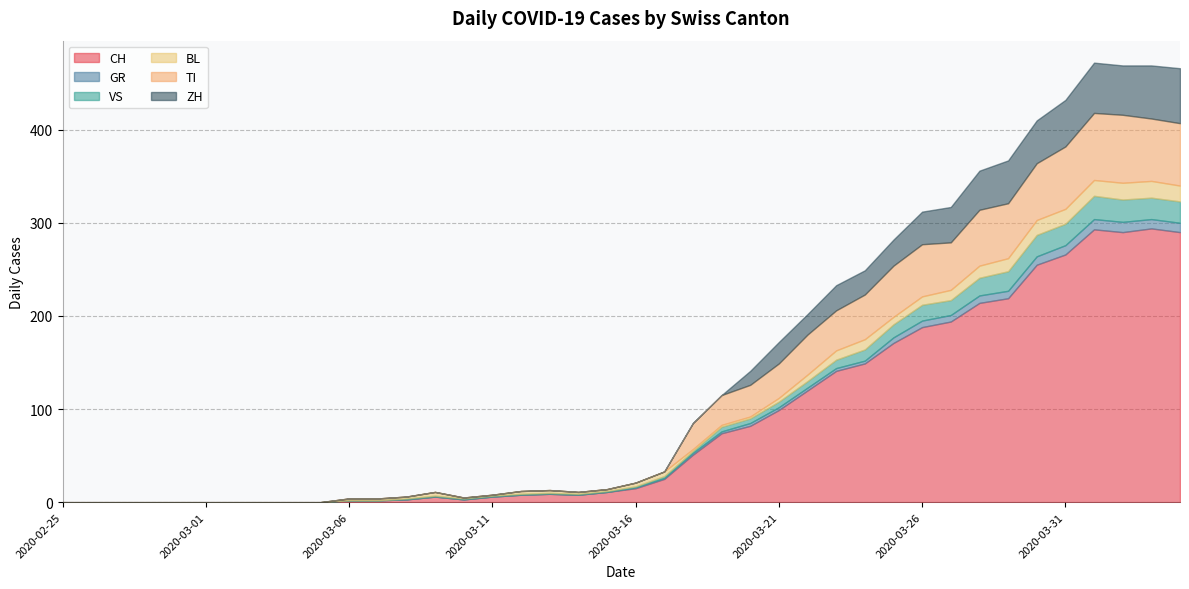

True or false: ZH and VS intersect in this chart.

True